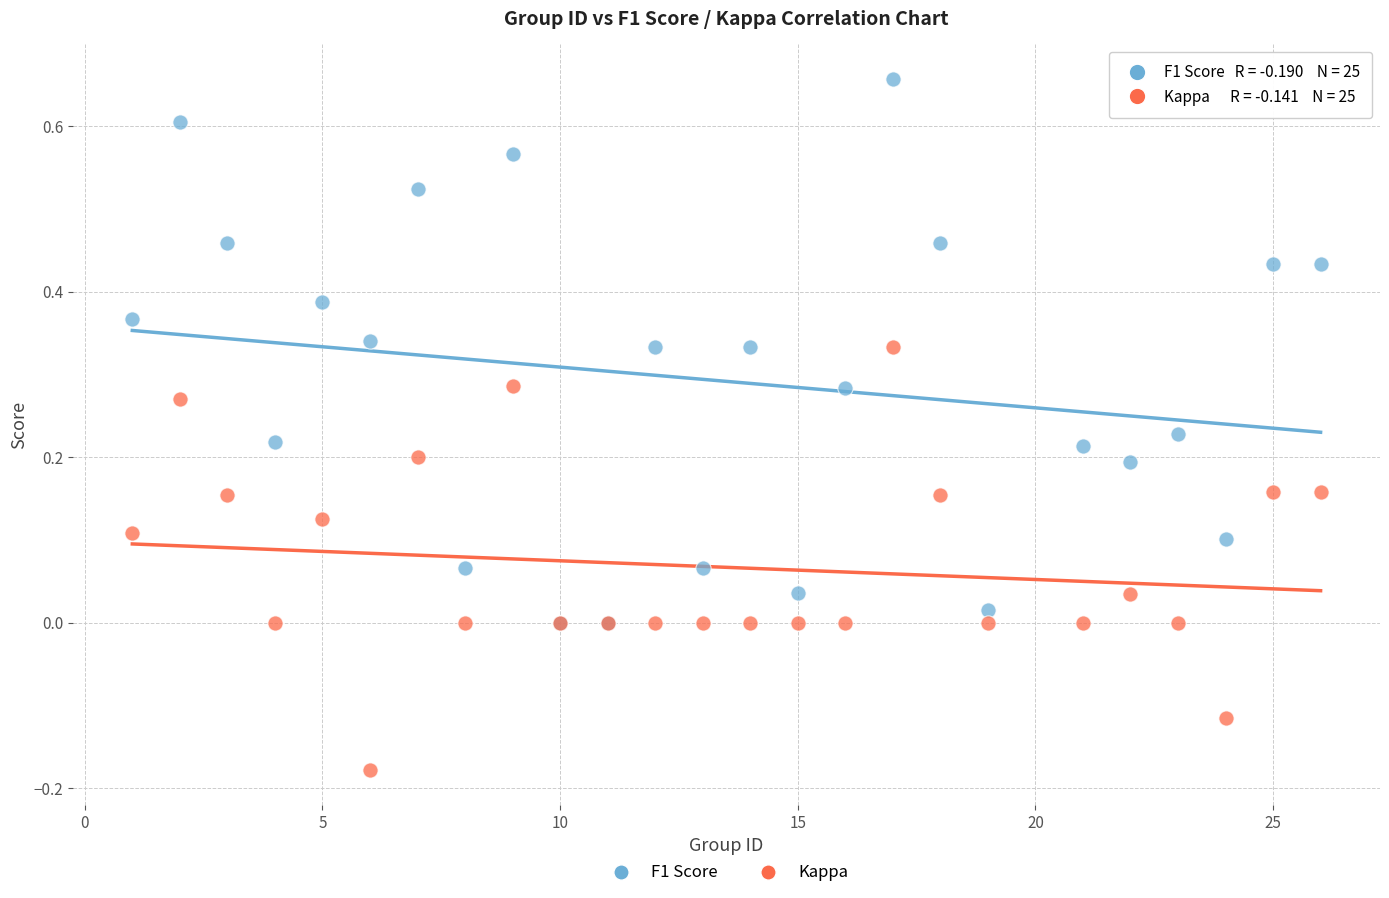

Which series reaches the maximum Y coordinate?

F1 Score